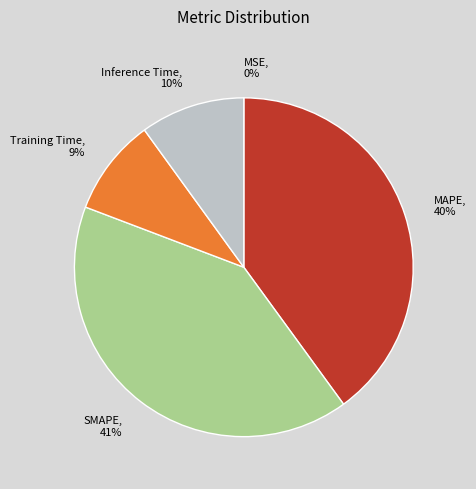

Is it true that MAPE is 48% of the pie?

False